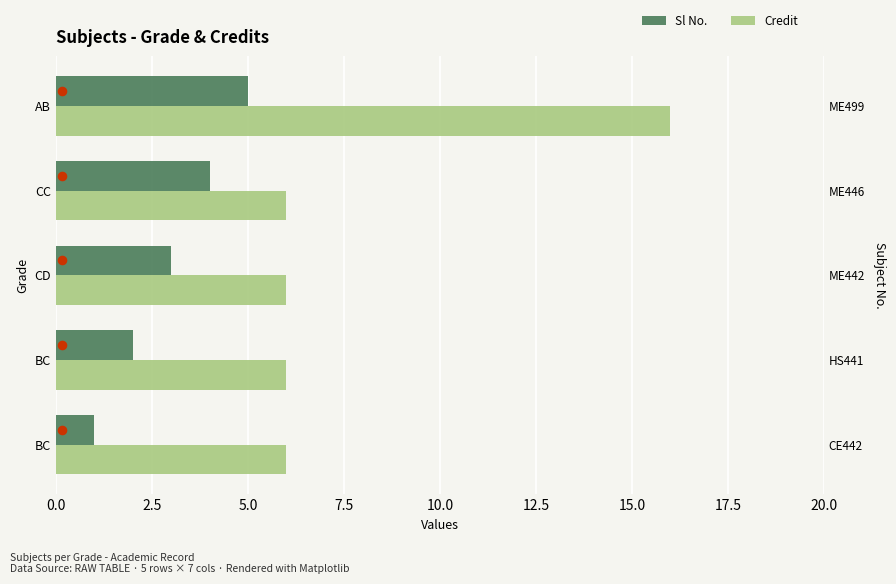

Which series has the widest spread of Y values?

Credit